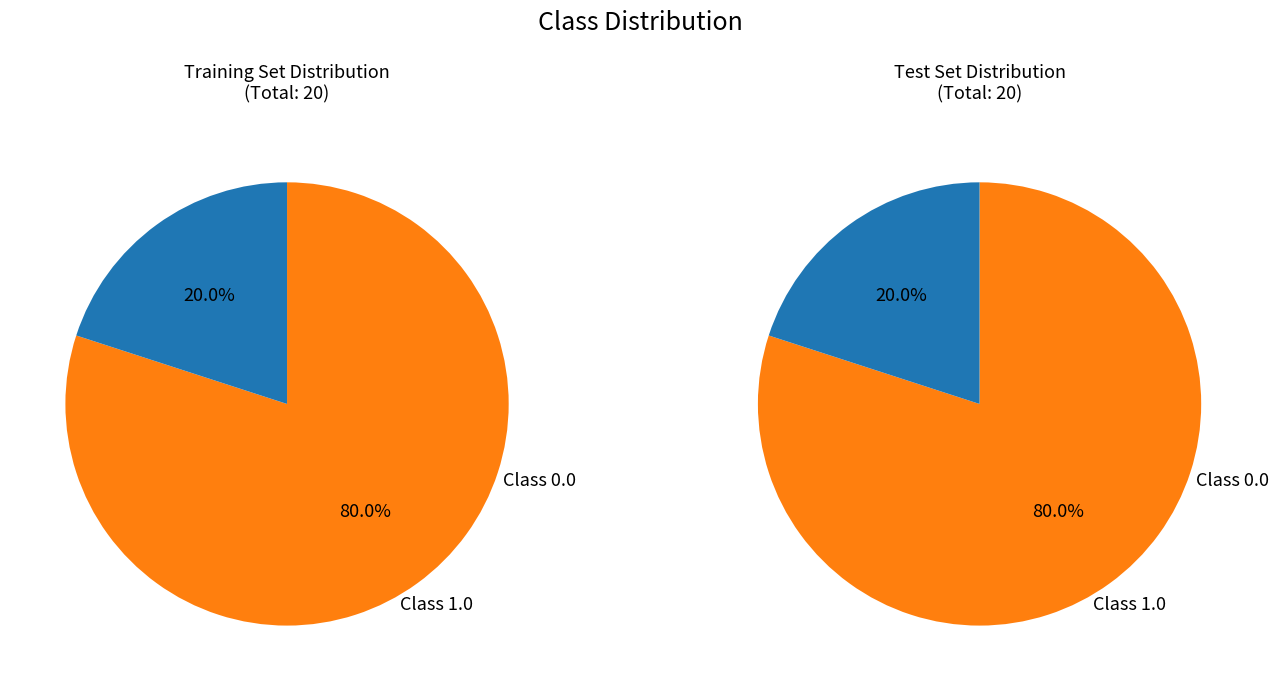

True or false: 1 accounts for 38% of the total.

False